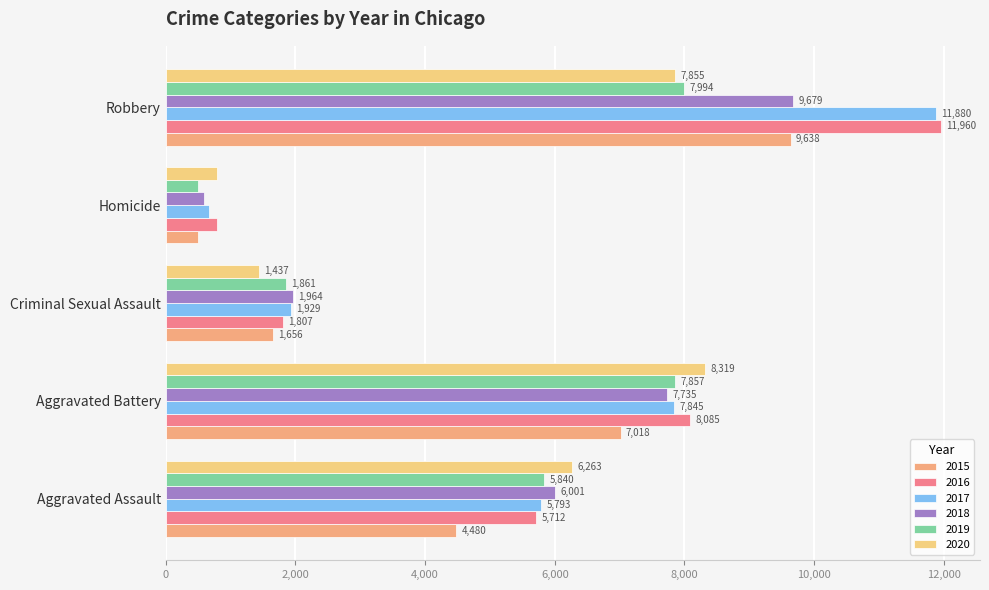

Where is 2020 nearest to the value 4552?

Aggravated Assault